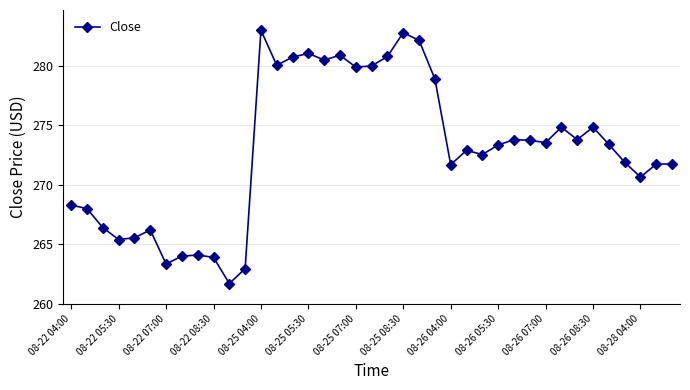

How many values are below 273?

19